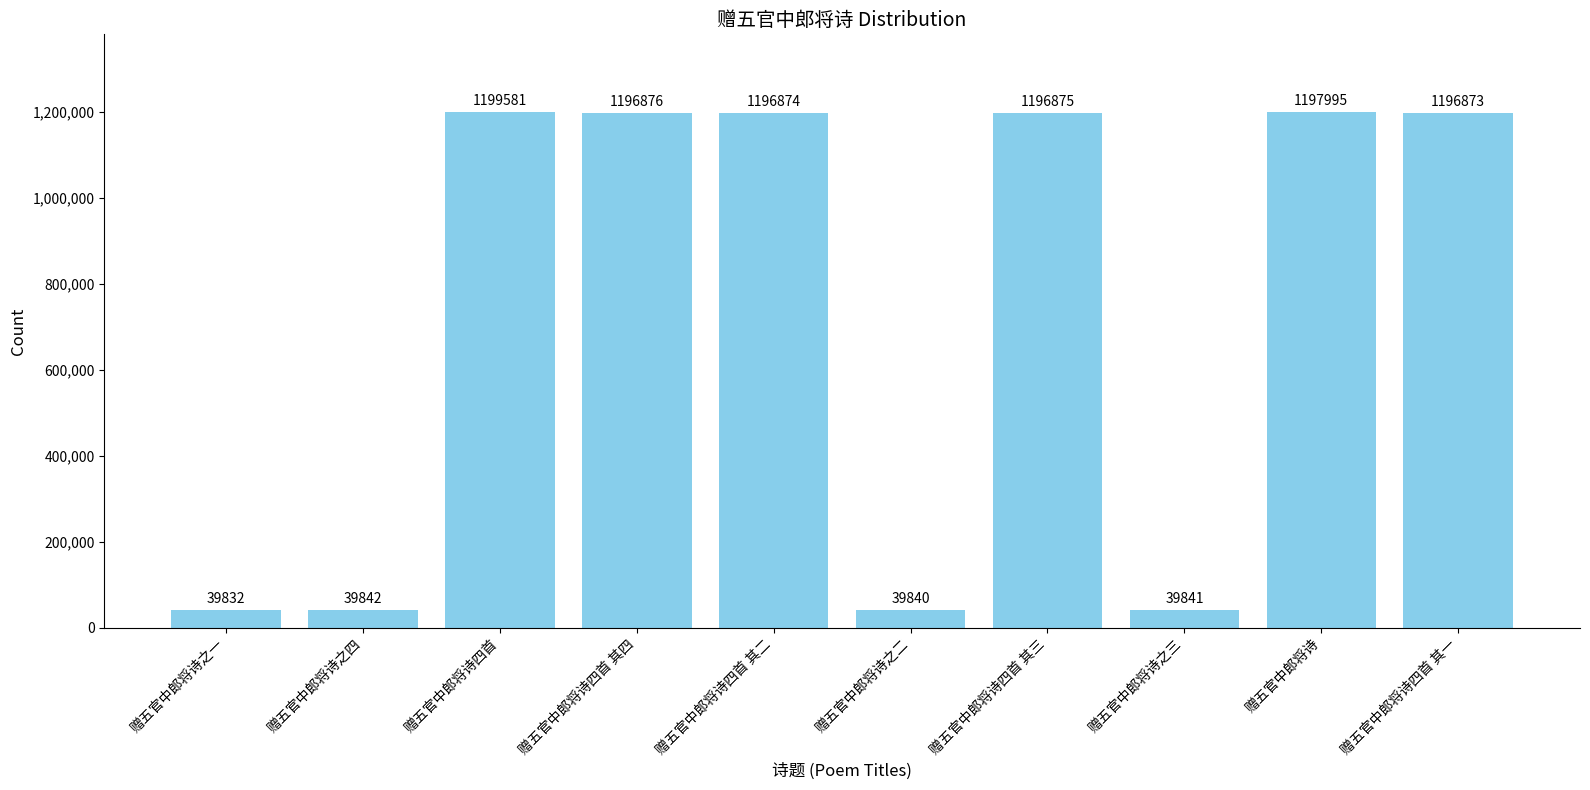

What is the change in value from 赠五官中郎将诗 to 赠五官中郎将诗四首 其一?

-1122